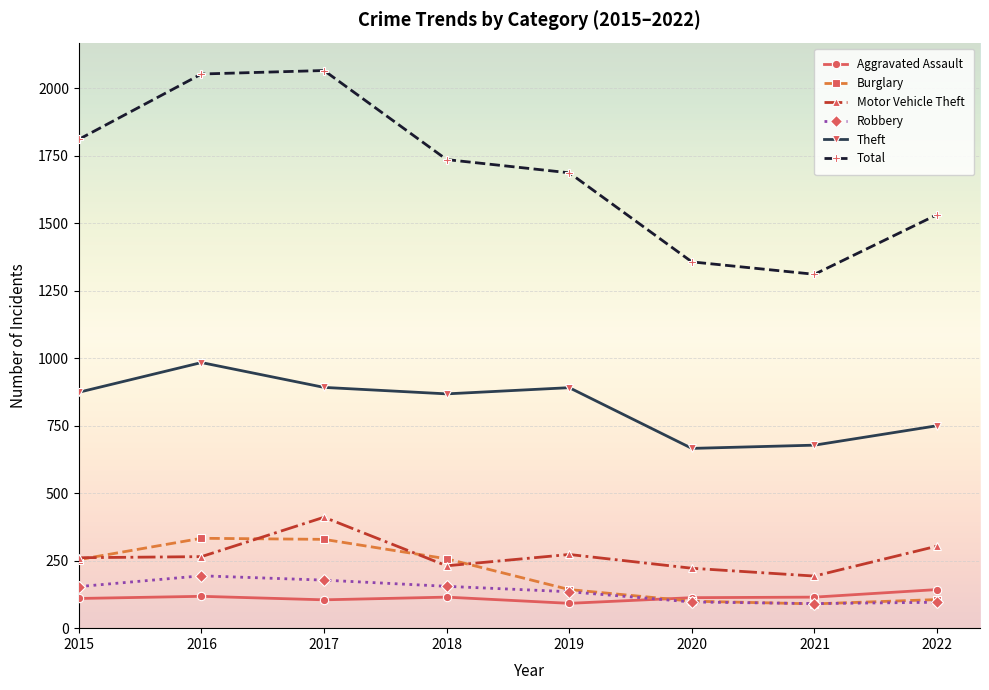

What is the spread (max minus min) of values at 2022?

1436